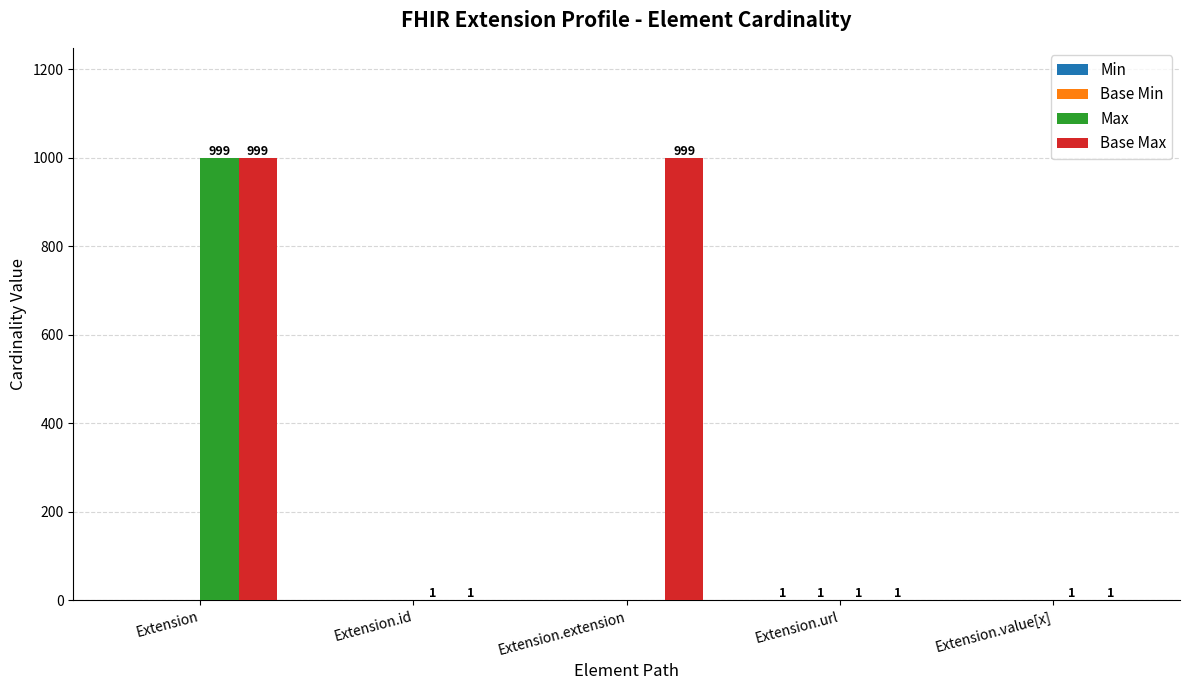

Which series has the largest total across all categories?

Base Max